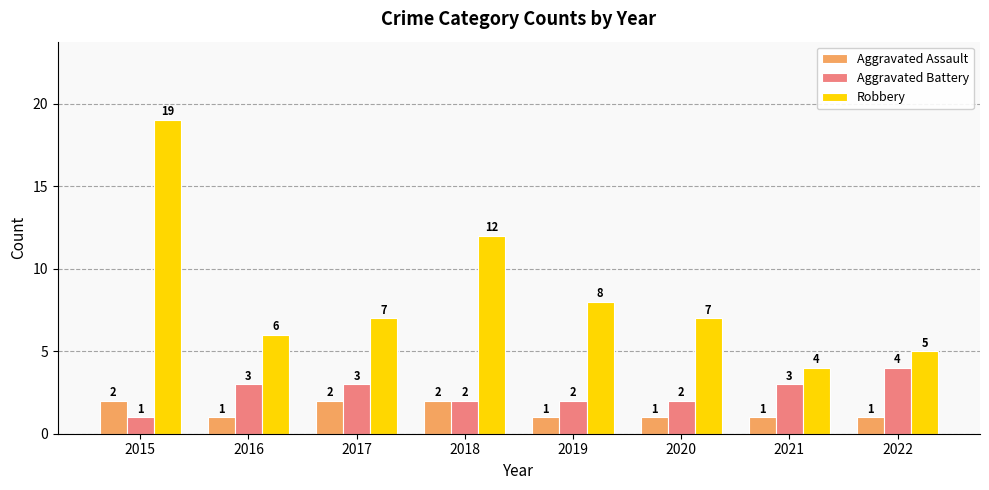

What is the sum of the Aggravated Battery values at 2016 and 2017?

6